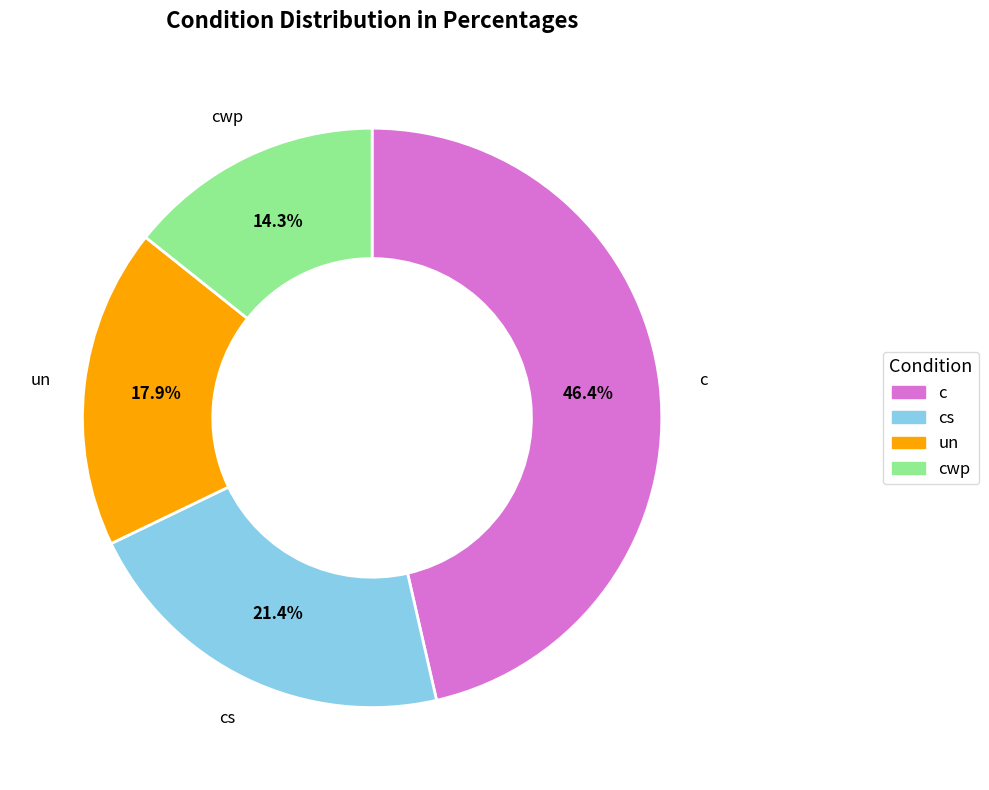

To the nearest percent, what is the difference between the largest and smallest slice percentages?

32%